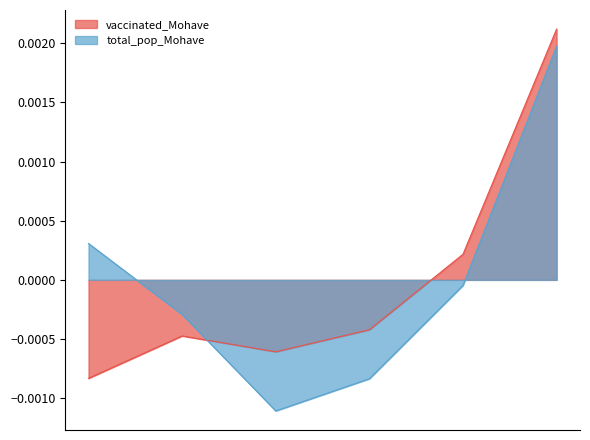

How many data points in vaccinated_Mohave are above 0?

2